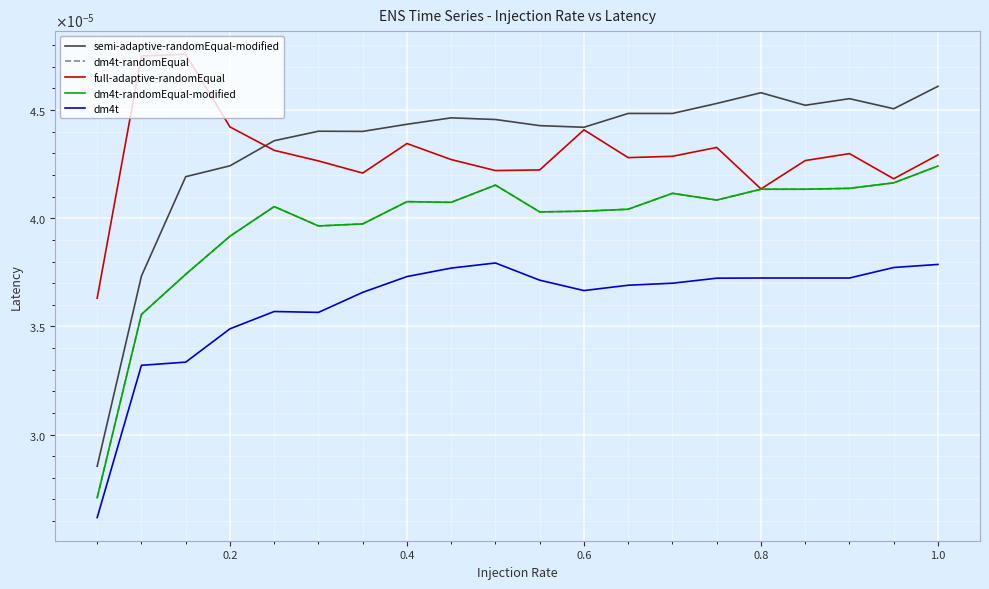

Is this an area chart (filled region under the line)?

No